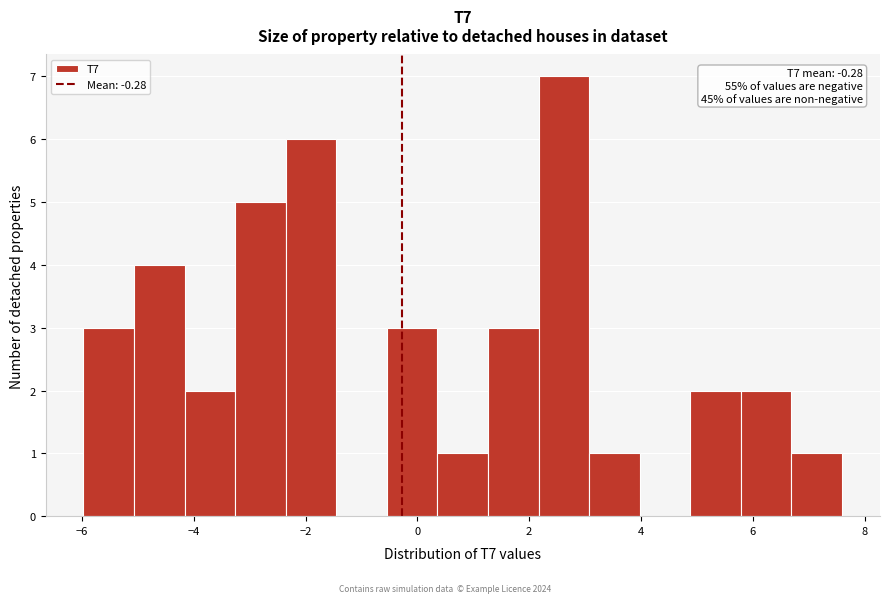

Which range on the x-axis has the tallest bar?

2.2 to 3.0